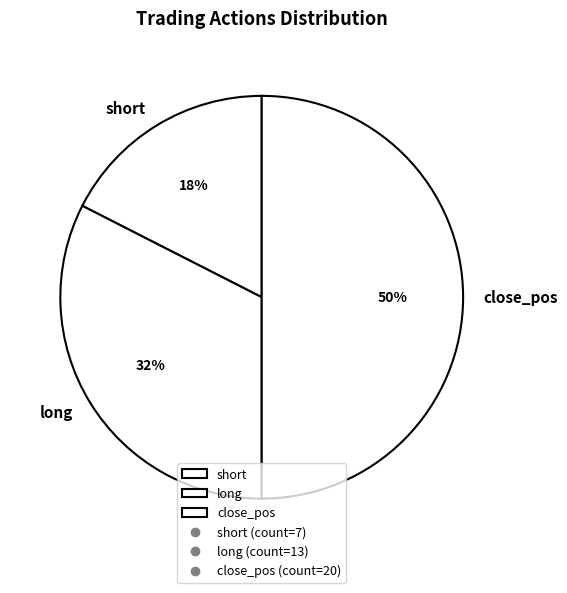

Do close_pos and short together represent more than half of the pie?

Yes